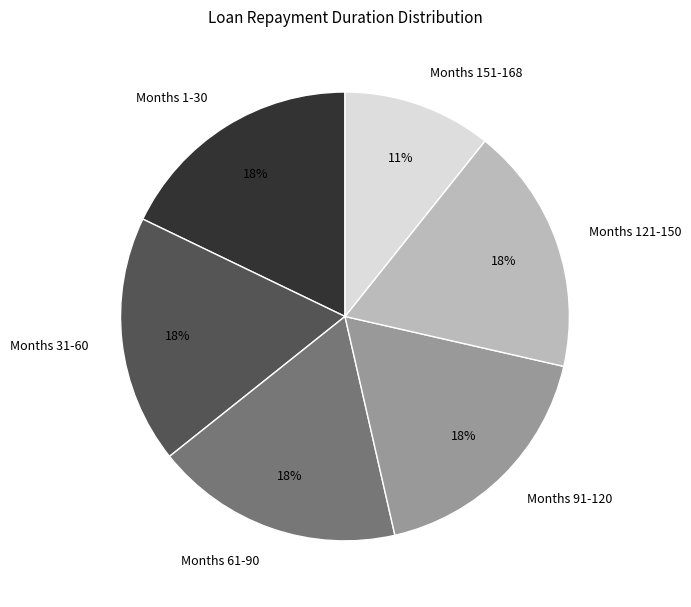

The Months 91-120 slice represents 18% of the pie. True or false?

True